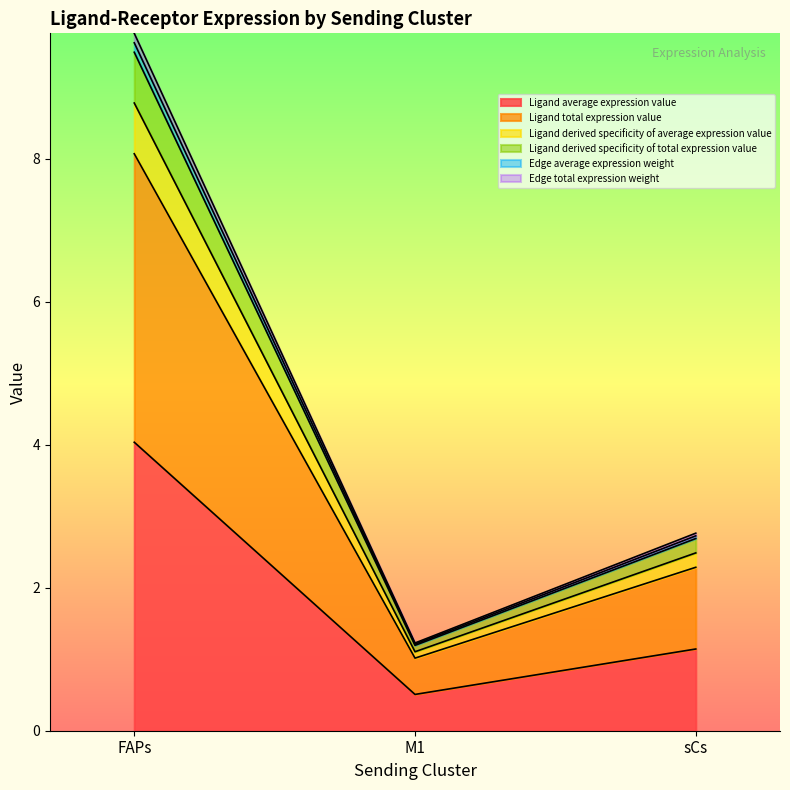

Does the chart display data point markers on the line(s)?

No